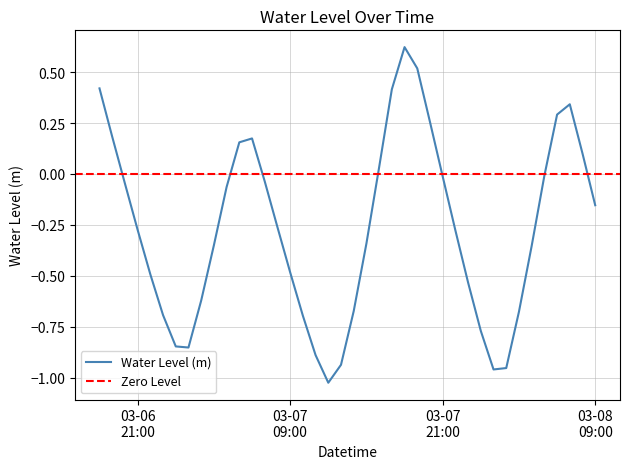

What is the maximum value shown in the chart?

0.6